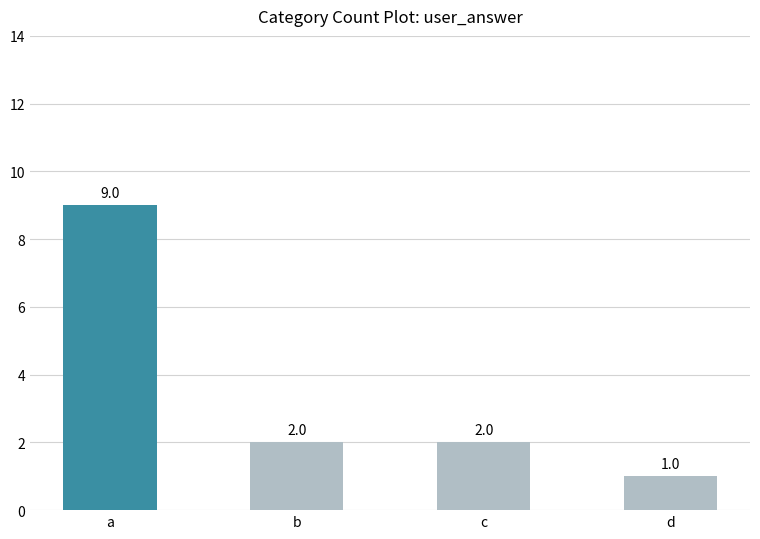

How many data points are less than 2?

1